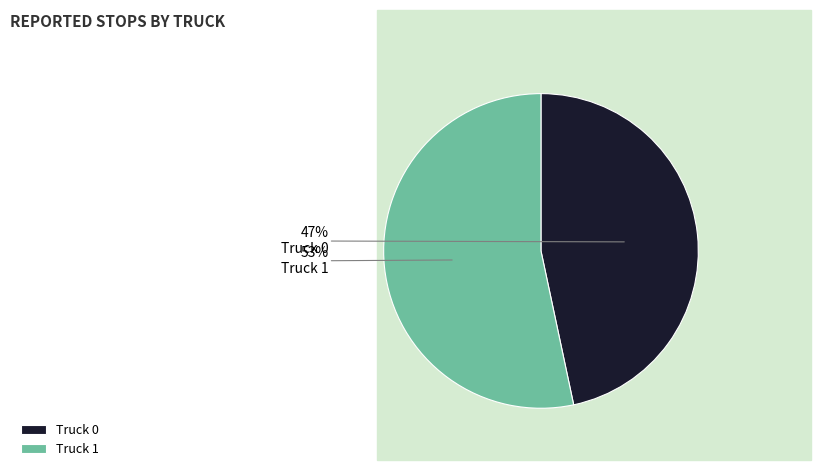

To the nearest percent, what is the average slice percentage?

50%